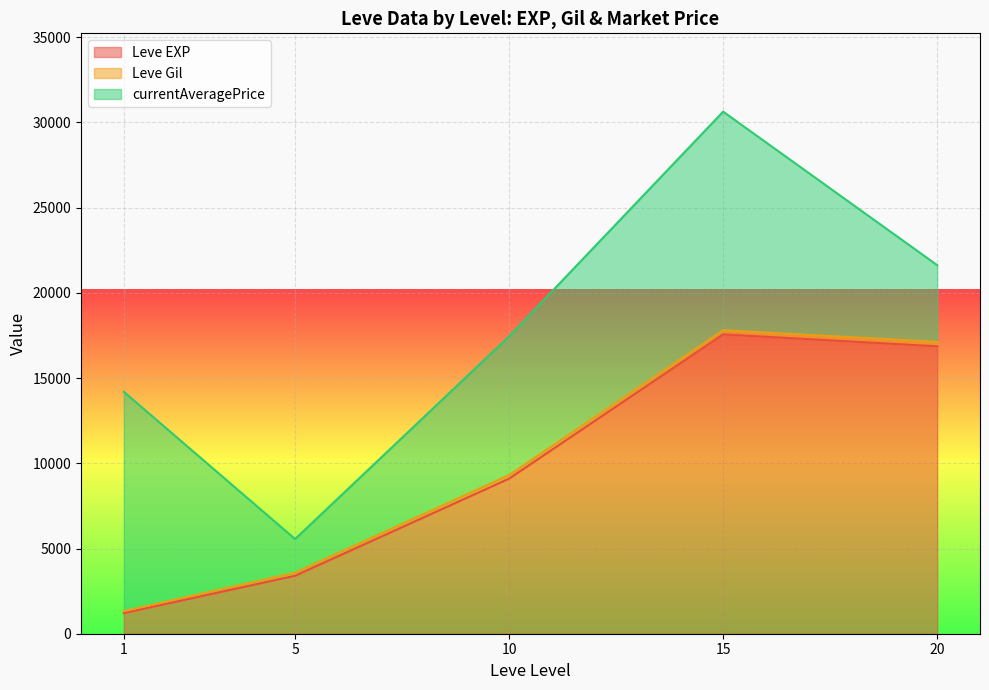

Which series has the largest range (max minus min)?

currentAveragePrice